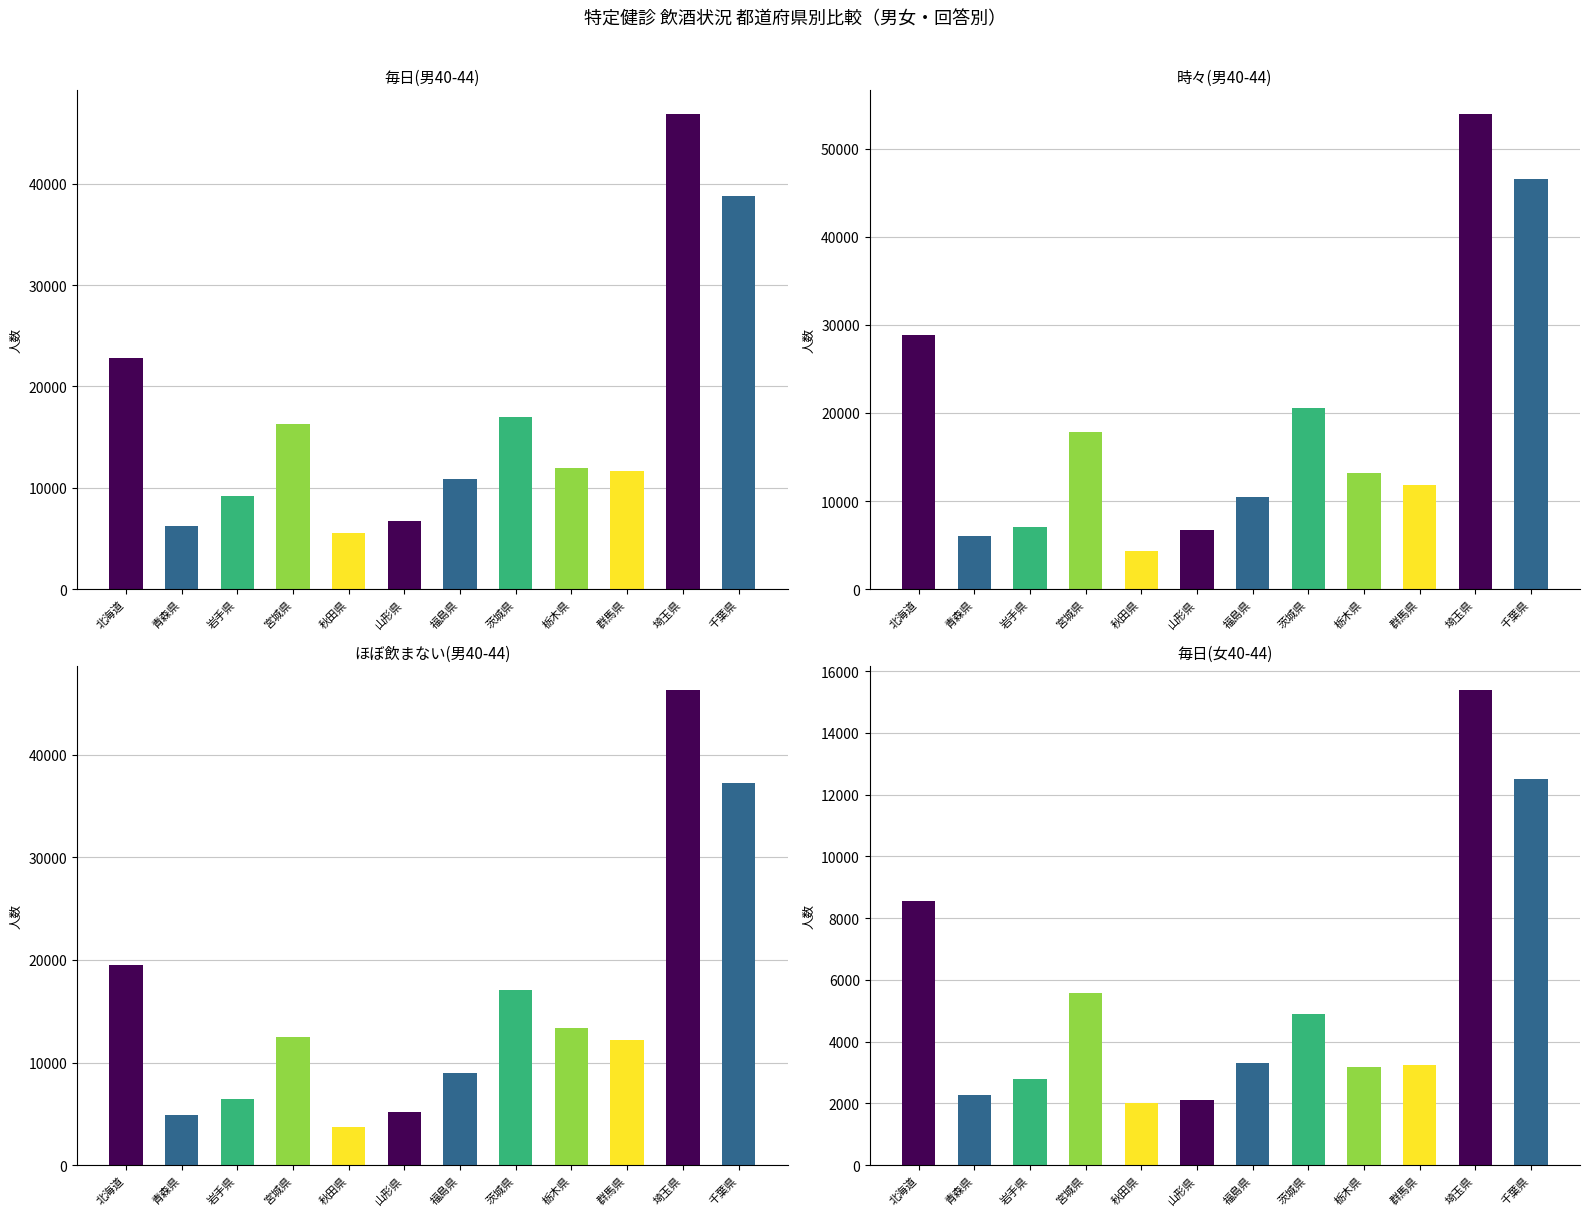

What is the average value of the 時々(男40-44) series?

18948